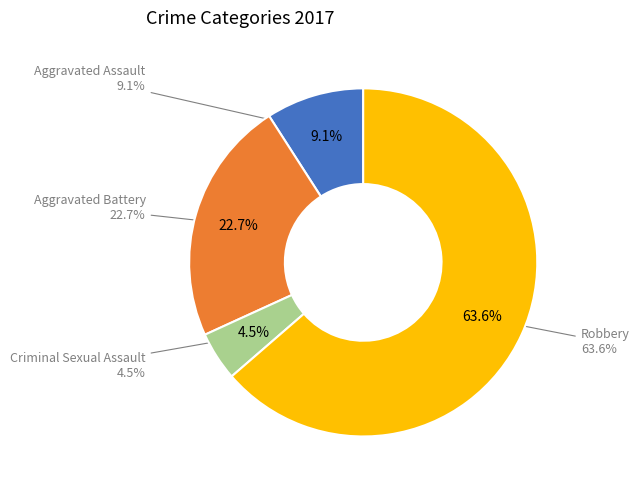

Between Aggravated Assault and Robbery, which is larger?

Robbery